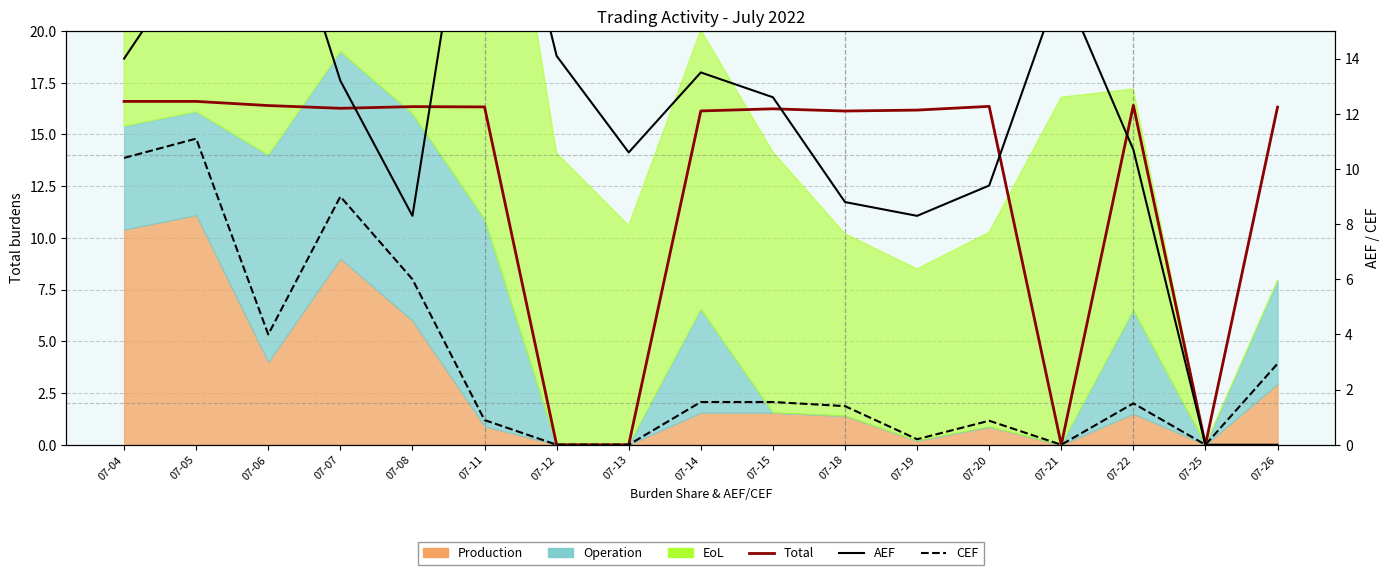

What is the maximum value shown in the chart?

24.7